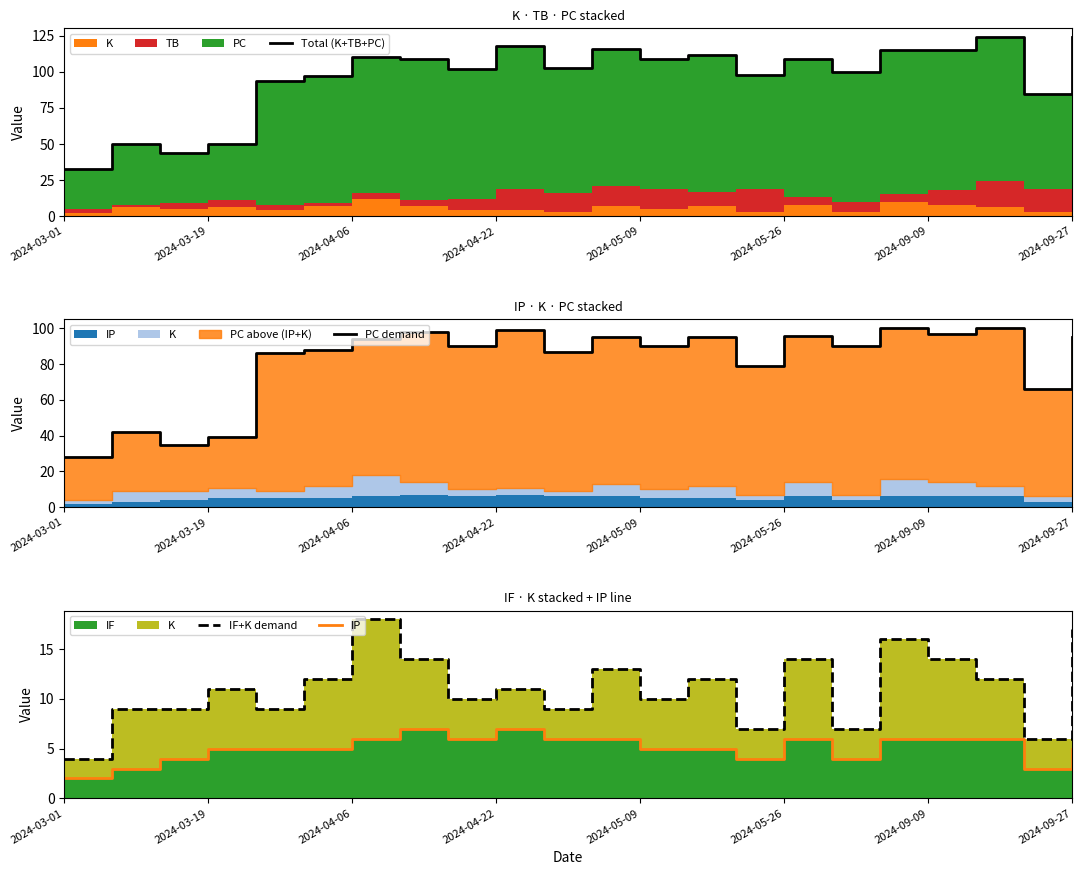

What is the value of the PC demand point at the 16th from the left?

96